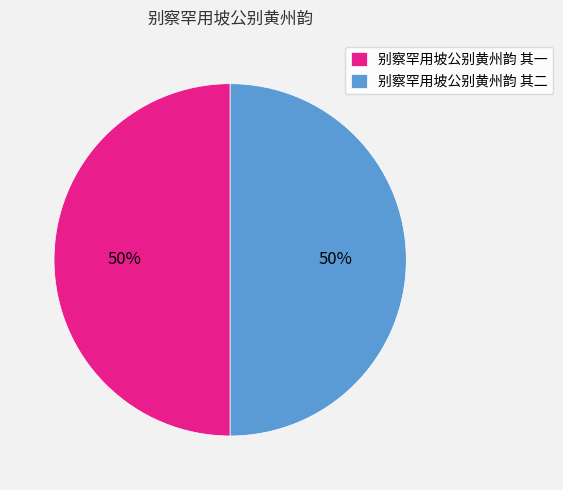

Is the sum of 别察罕用坡公别黄州韵 其一 and 别察罕用坡公别黄州韵 其二 greater than half?

Yes